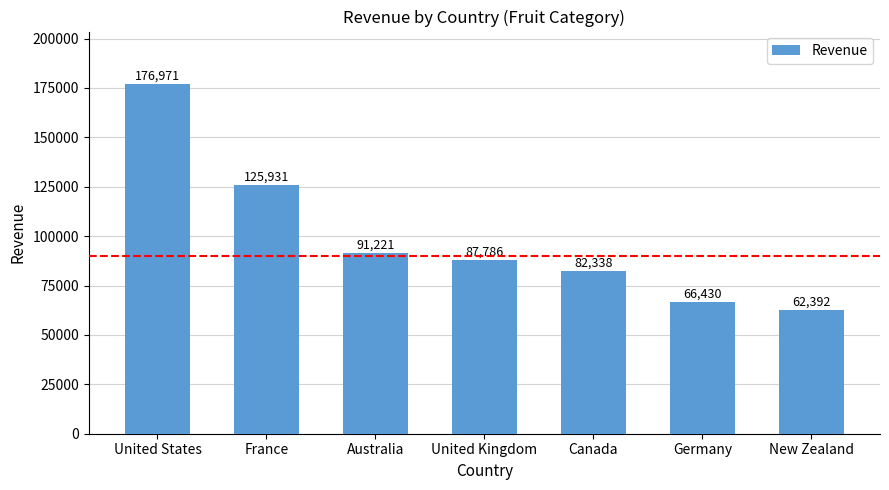

Between United Kingdom and United States, which is larger?

United States